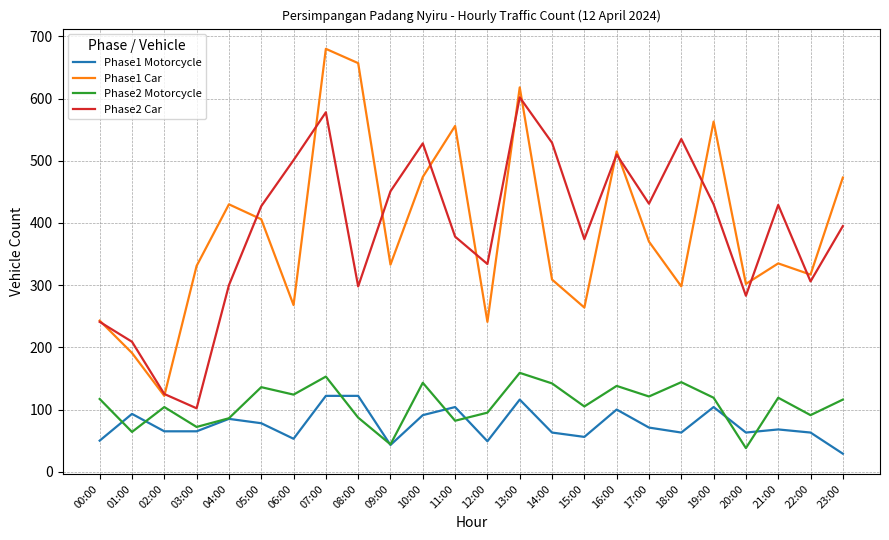

What is the total value across all series at 01:00?

557